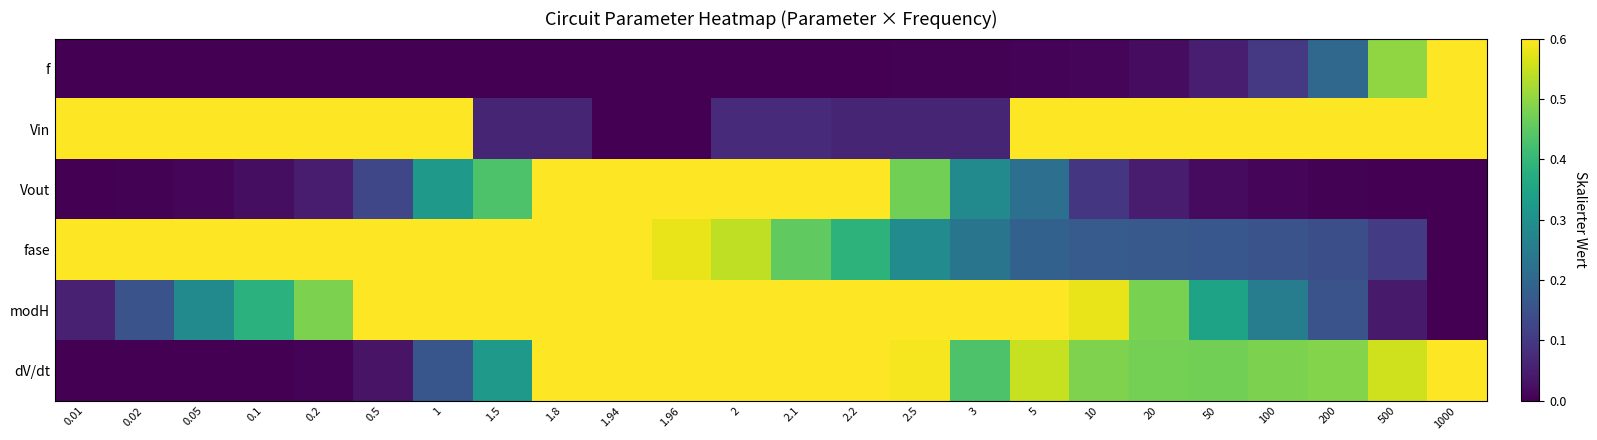

List the series in order of their peak value, highest first.

f, Vin, Vout, fase, modH, dV/dt